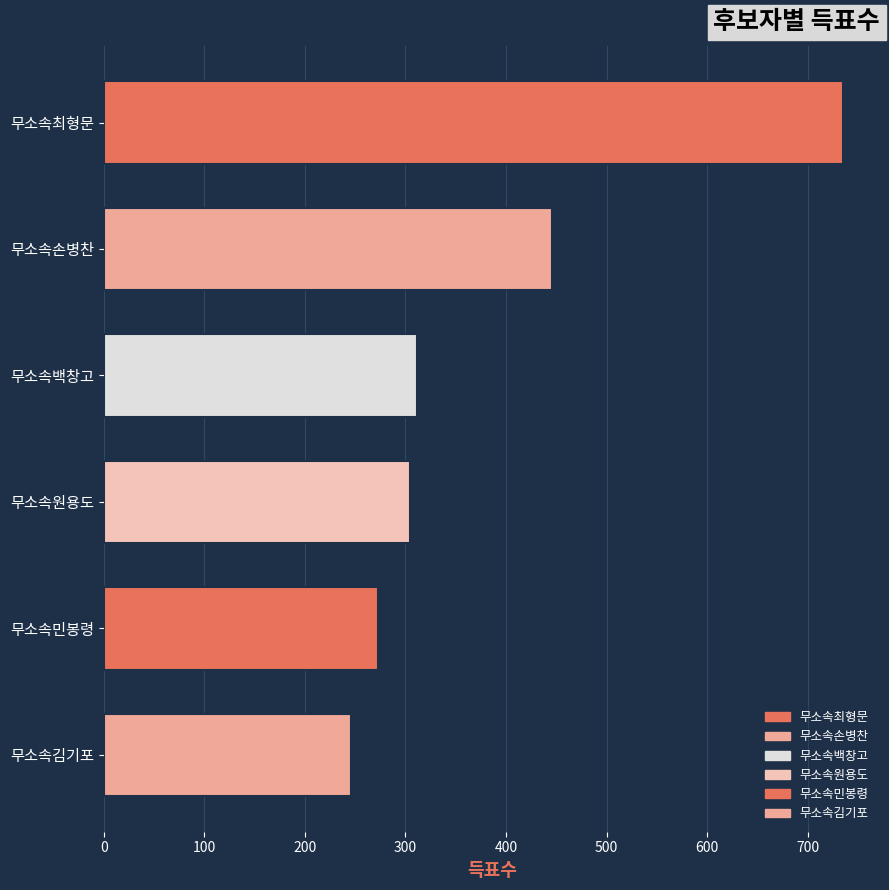

What value does the data have at 무소속백창고?

311